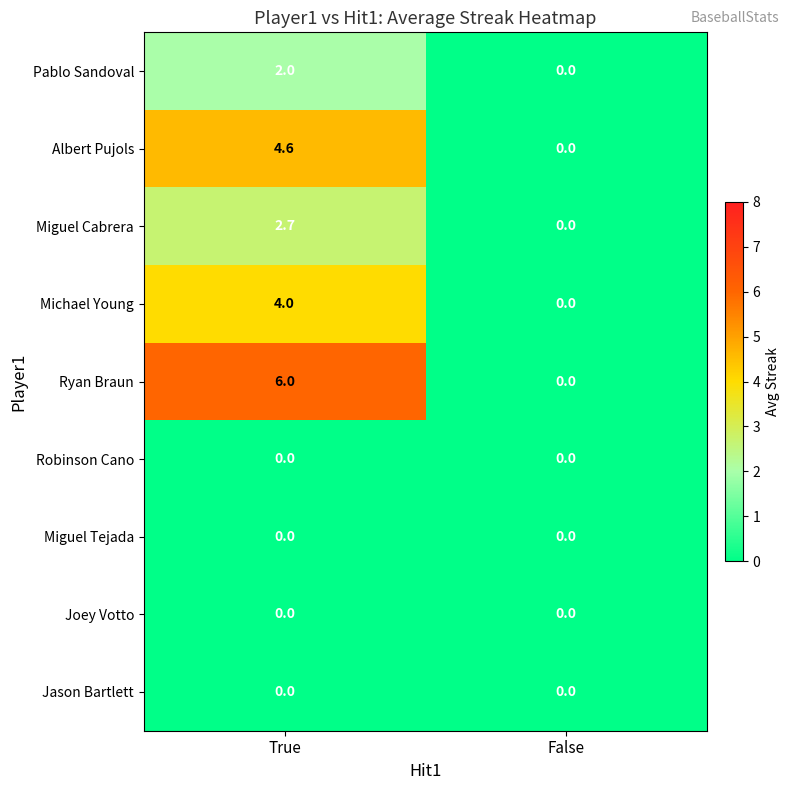

At which category is the sum across all series the highest?

True